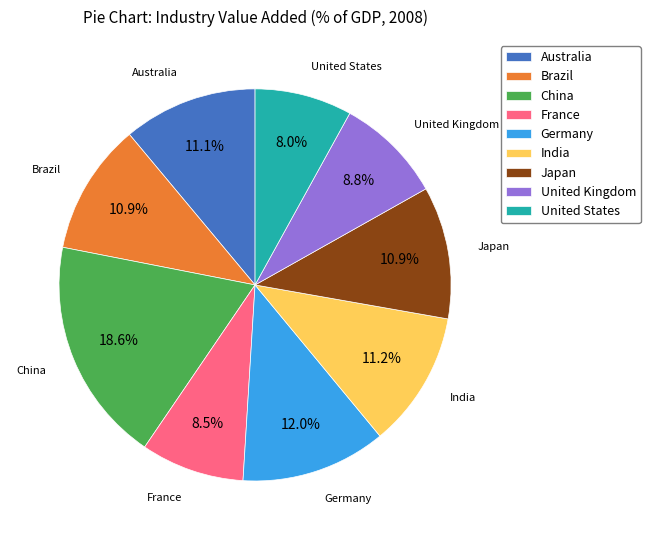

The Australia slice represents 1% of the pie. True or false?

False